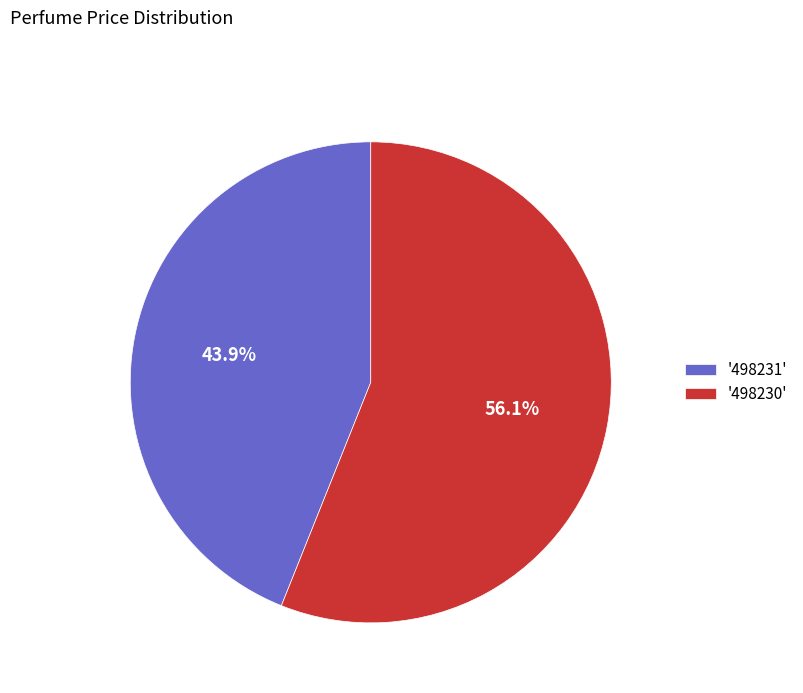

Which category has the biggest portion of the pie?

'498230'